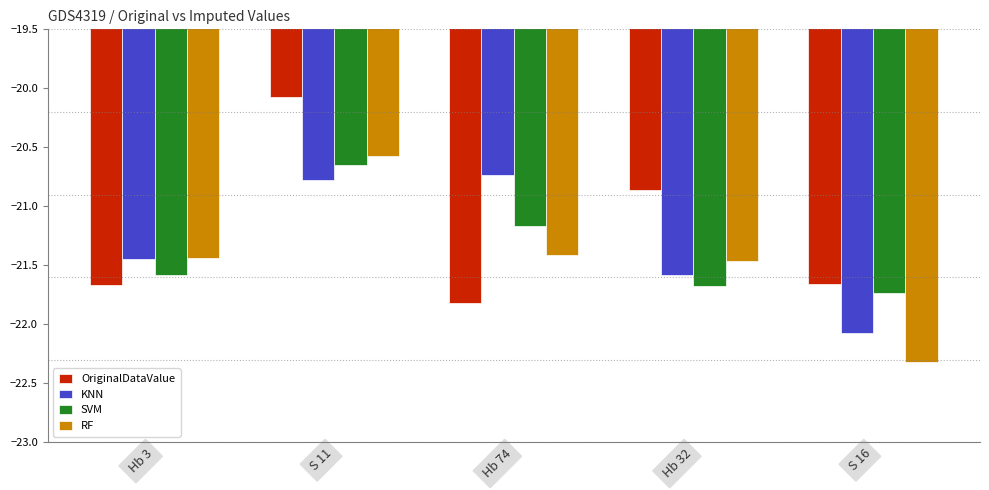

Where does the OriginalDataValue series first go above -21?

S 11